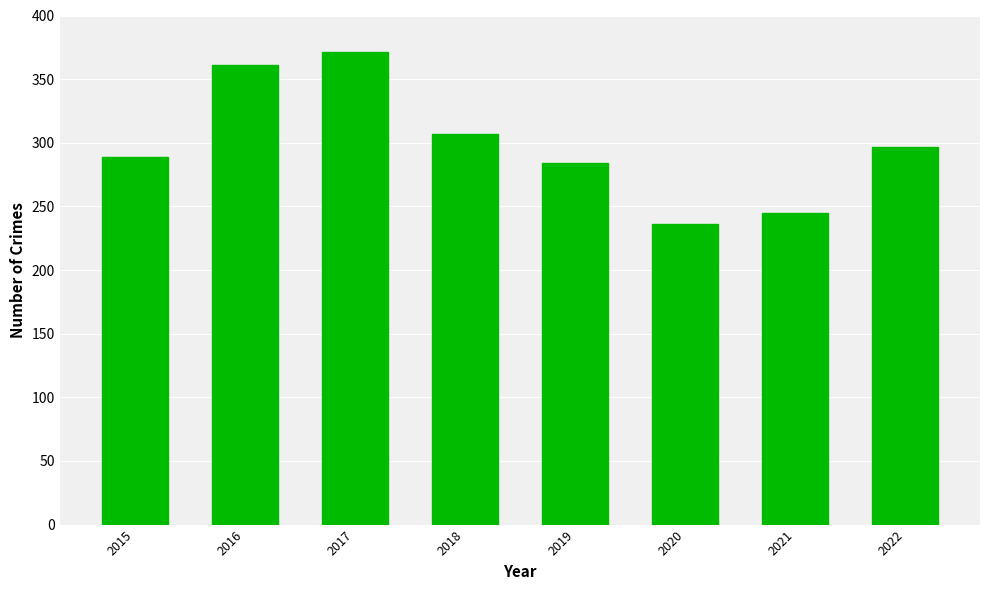

Reading left to right, list all the values displayed in this chart.

2015=289	2016=361	2017=371	2018=307	2019=284	2020=236	2021=245	2022=297